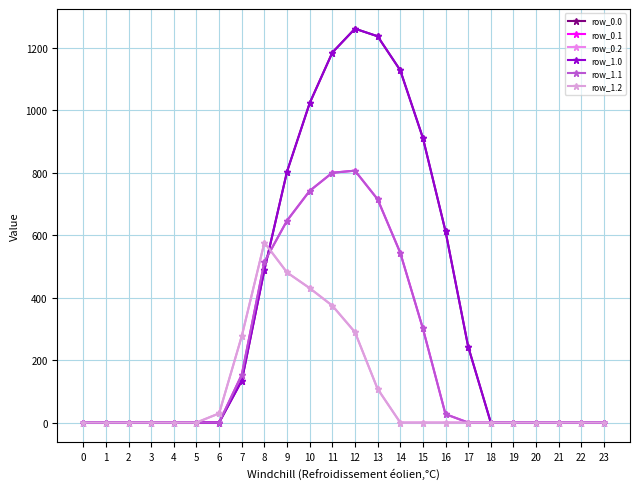

Is this an area chart (filled region under the line)?

No